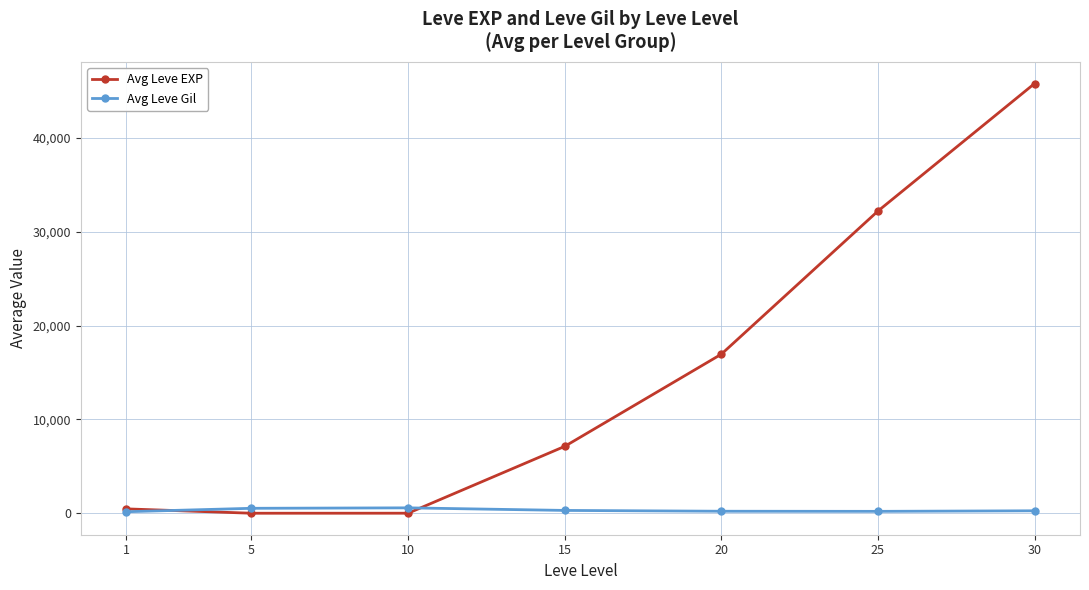

Which series has the largest total across all categories?

Avg Leve EXP